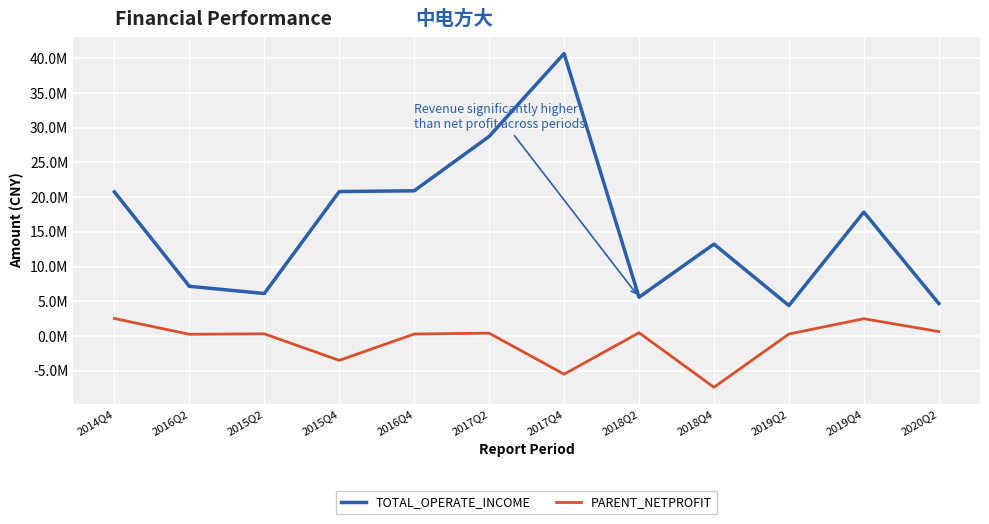

Rank the series at 2015Q4 from highest to lowest value.

TOTAL_OPERATE_INCOME, PARENT_NETPROFIT